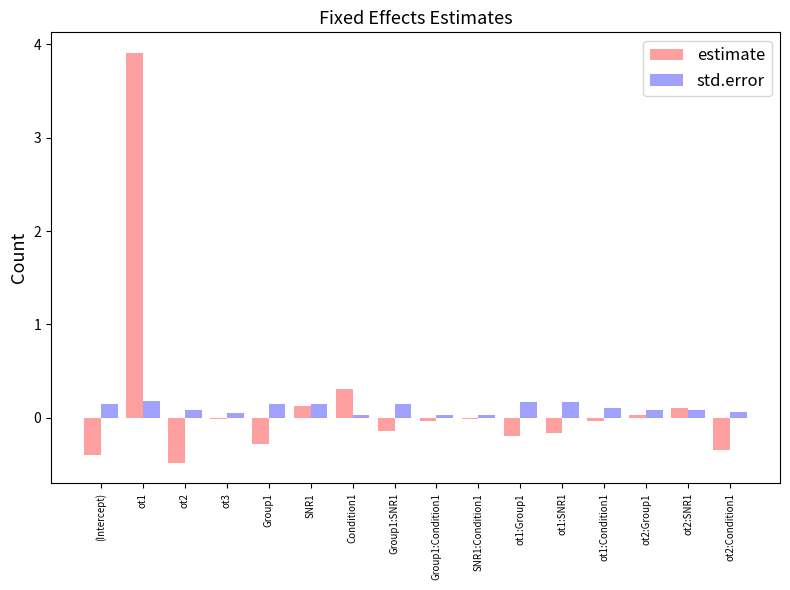

The std.error series shows 0.1 at ot3. True or false?

True